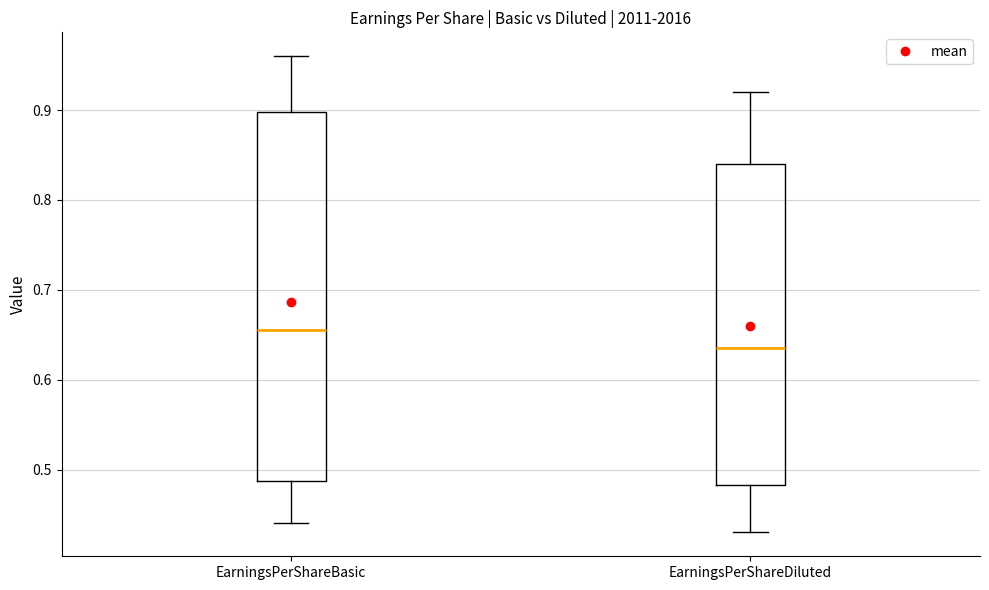

Which box is the tallest, from its lower edge to its upper edge?

EarningsPerShareBasic